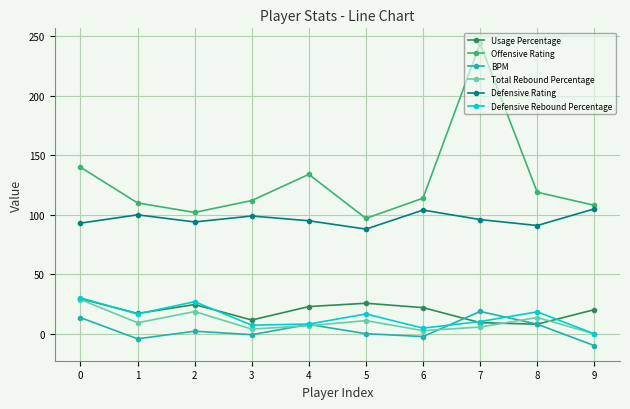

What is the value of the Defensive Rating point at the 6th from the left?

88.0